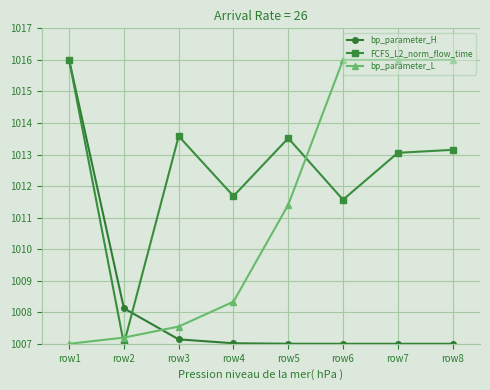

Which series has the largest total across all categories?

FCFS_L2_norm_flow_time